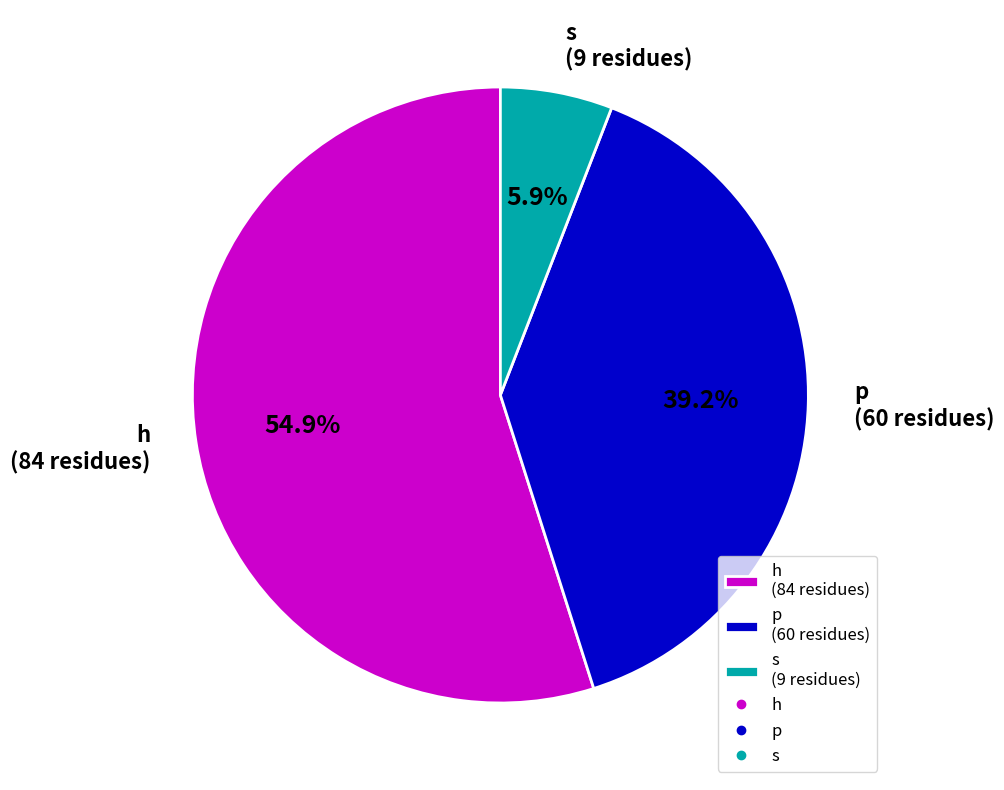

To the nearest percent, what is the average slice percentage?

33%